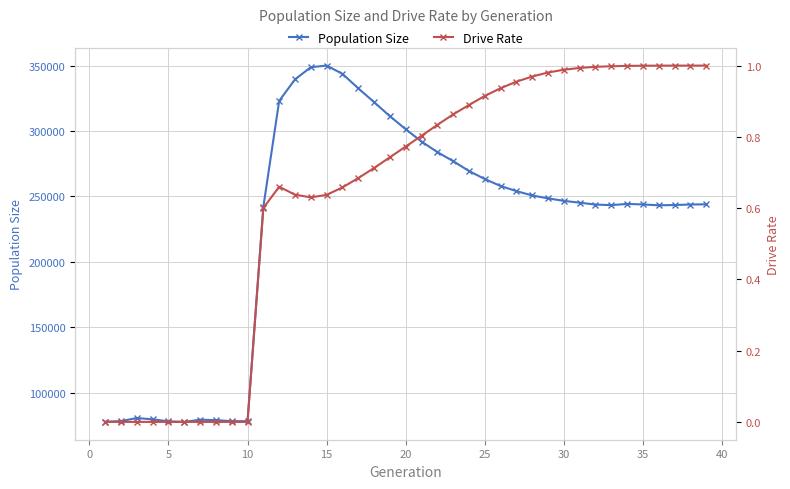

What is the maximum value shown in the chart?

350071.0